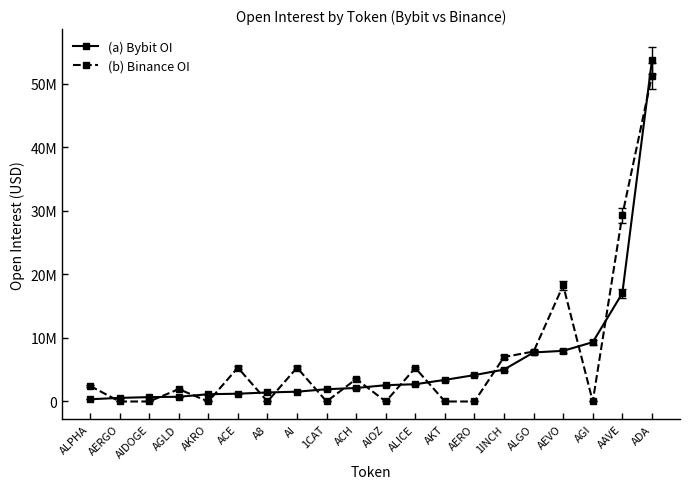

Is this an area chart (filled region under the line)?

No